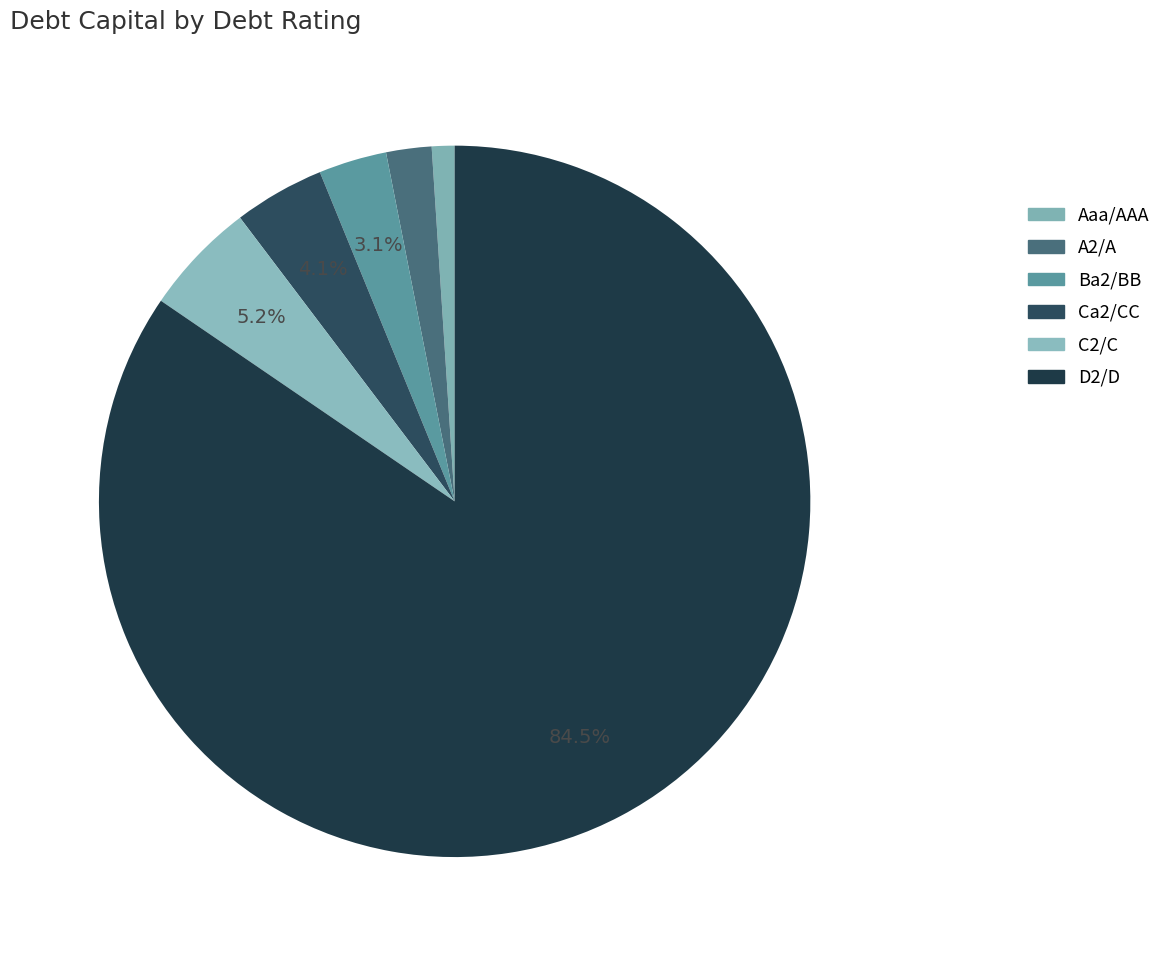

What is the largest slice in the pie chart?

D2/D